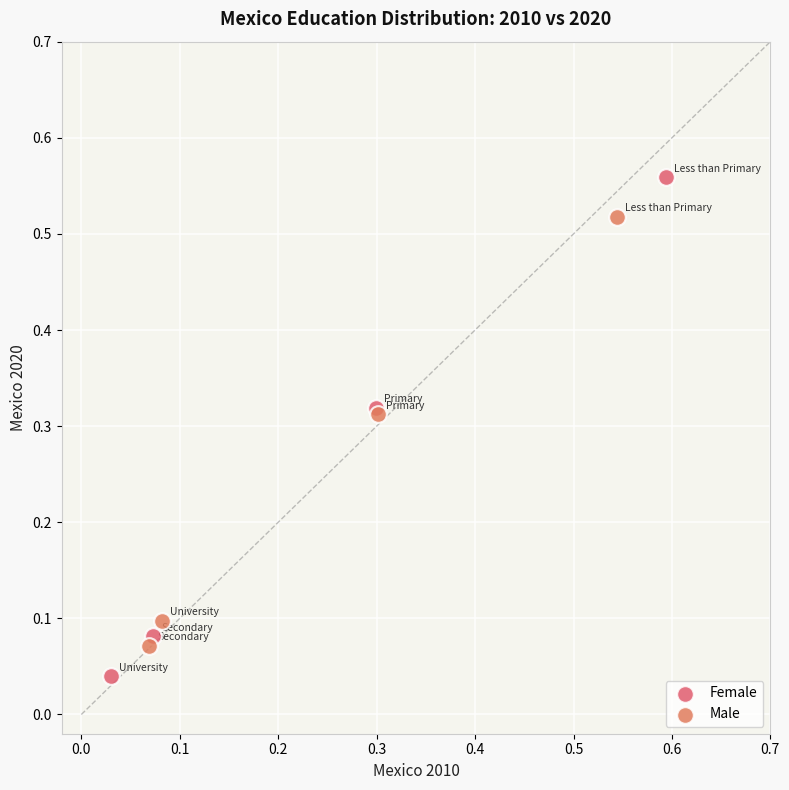

Which series reaches the minimum Y coordinate?

Female